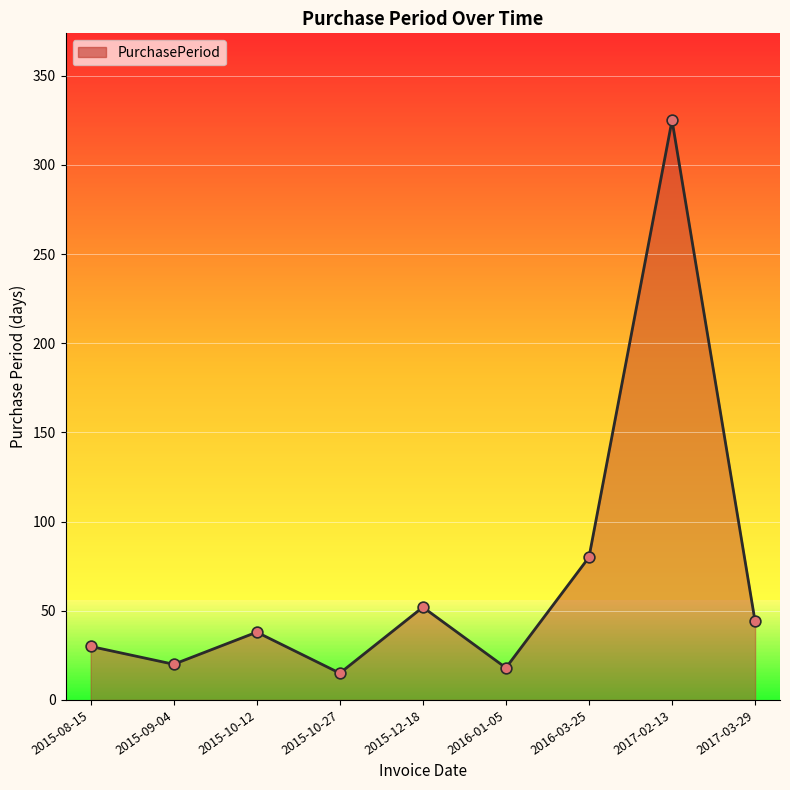

What is the change in value from 2015-10-12 to 2017-03-29?

+6